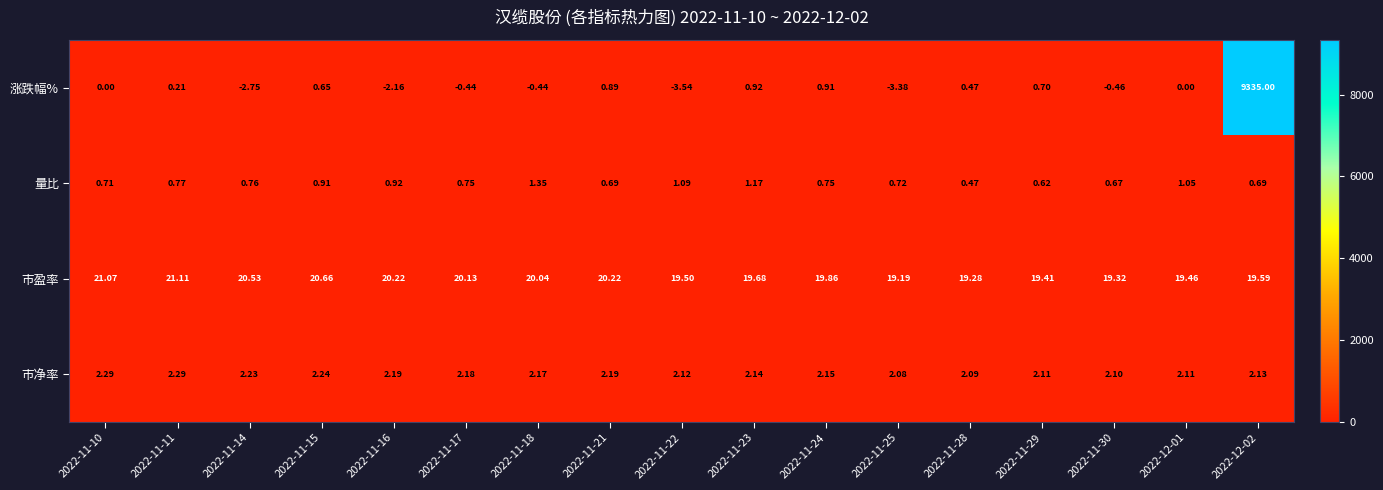

Which series has the largest range (max minus min)?

涨跌幅%